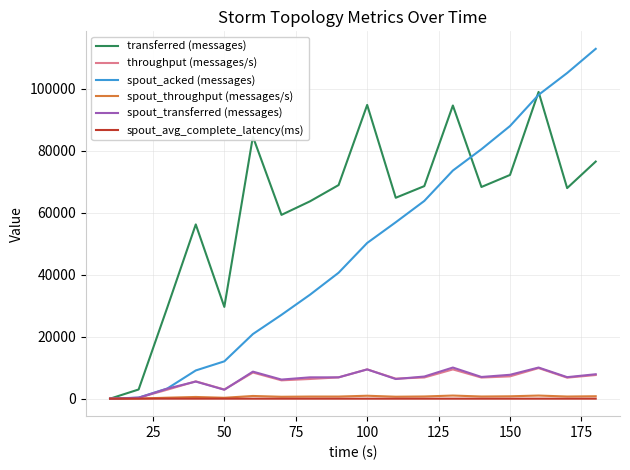

What is the greatest value displayed?

112840.0